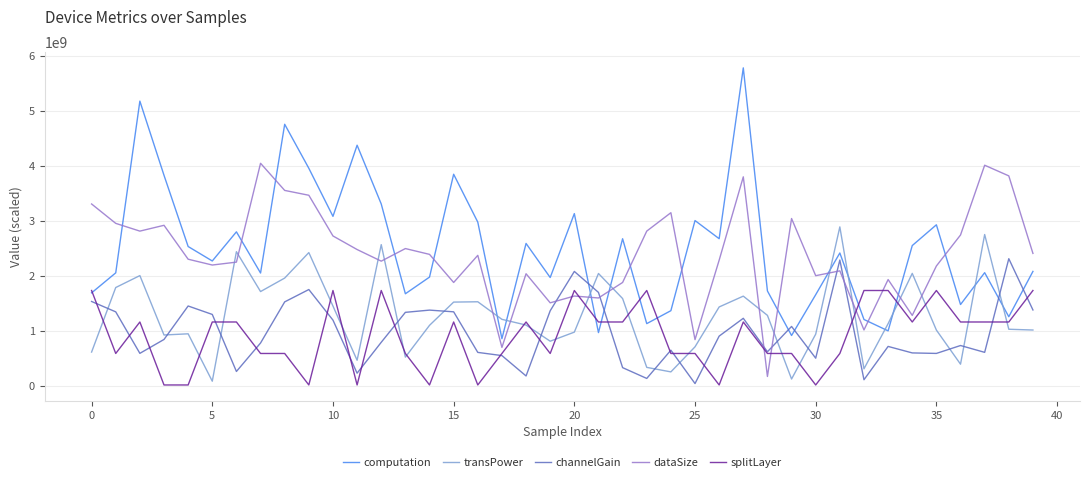

After their last crossing, which series has the higher values: dataSize or splitLayer?

dataSize